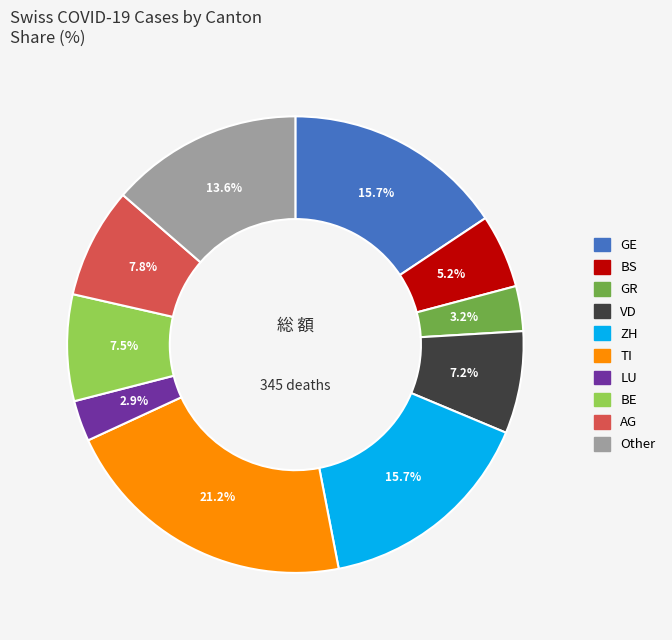

Does any single category account for the majority?

No